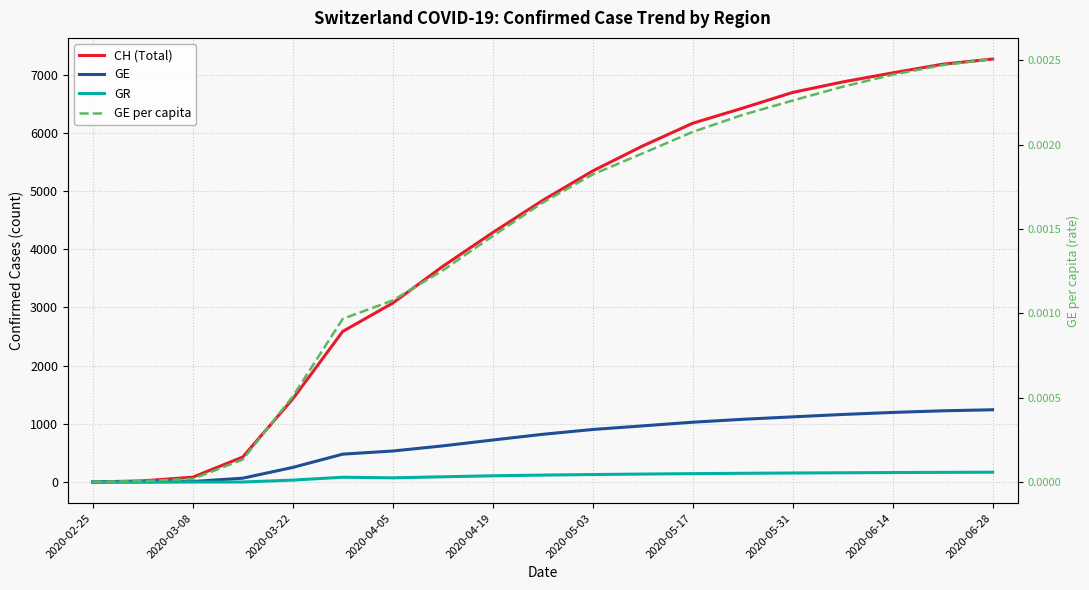

True or false: GE and CH (Total) intersect in this chart.

False